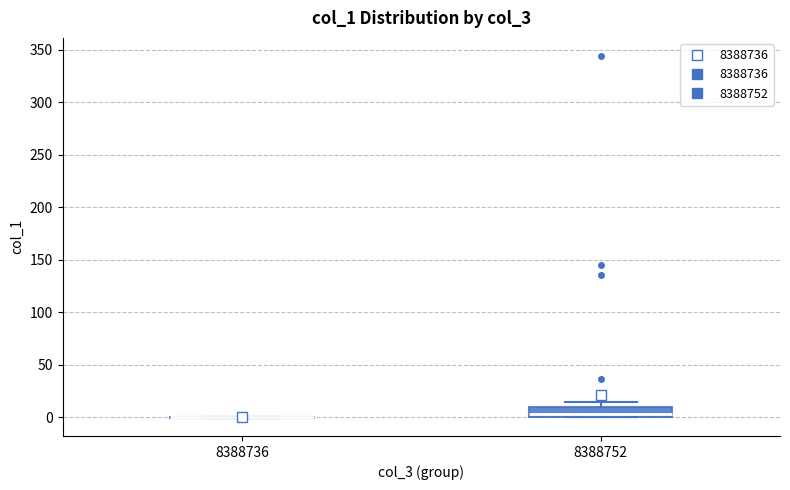

Reading left to right, read every box against the y-axis: the position of its median line, the range the box covers, and the ends of its whiskers. The values are not printed on the chart, so give them approximately, as read against the axis.

8388736: box collapsed to a line at 0, whiskers 0 to 0
8388752: median 5, box 0 to 10, whiskers 0 to 15